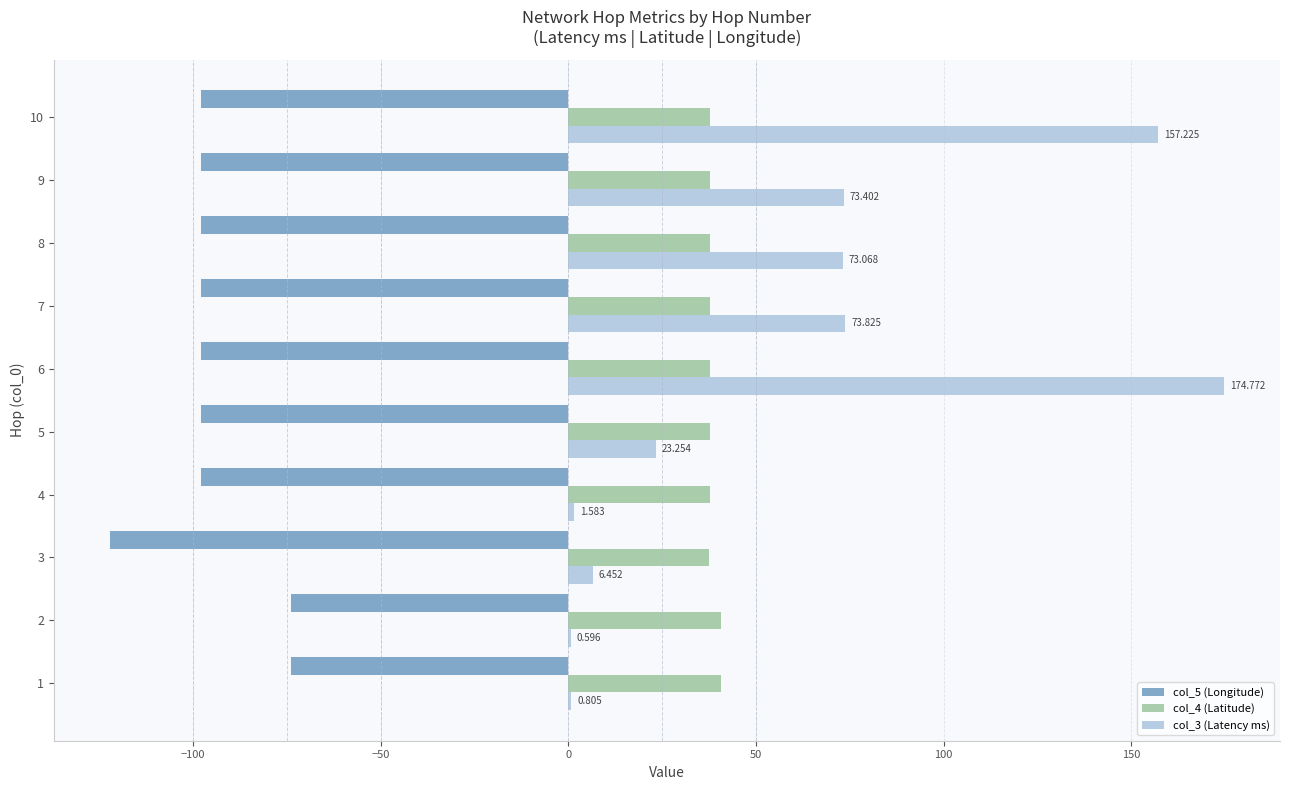

Rank the series by their maximum value, from highest to lowest.

col_3 (Latency ms), col_4 (Latitude), col_5 (Longitude)